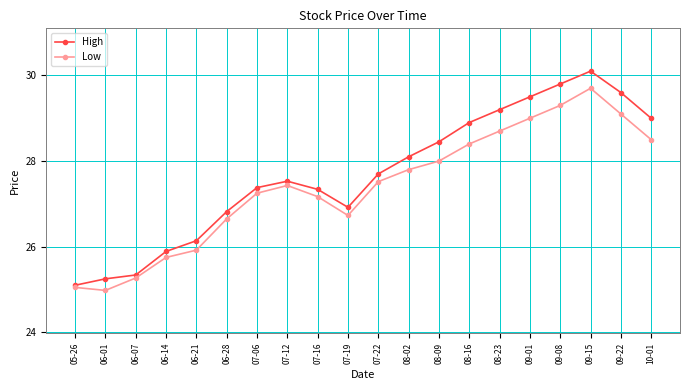

What is the difference between the second highest and minimum values in the High series?

4.7